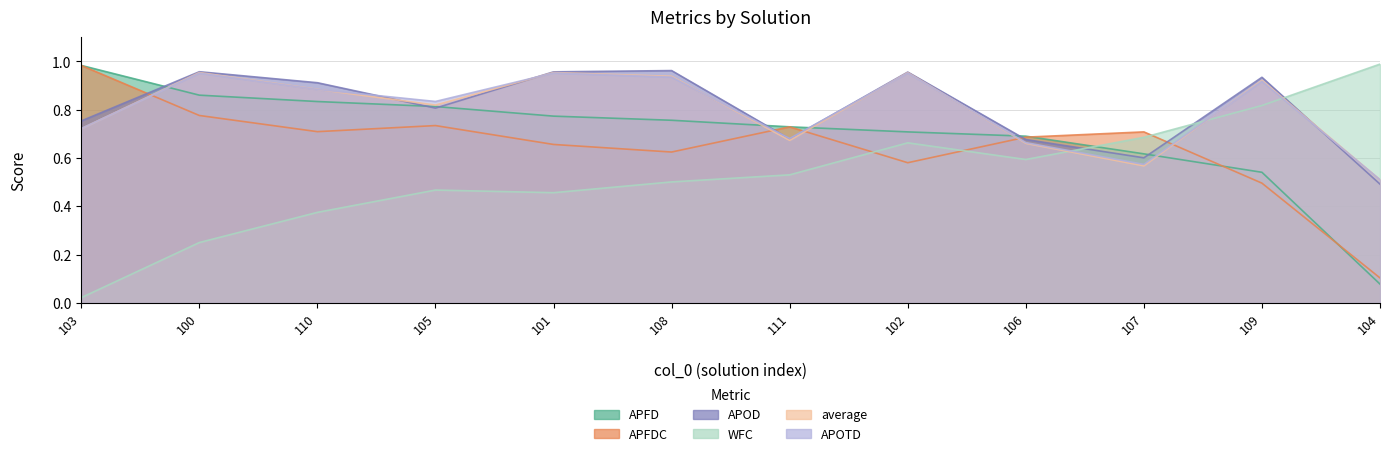

Which category has the highest value in the APFD series?

103